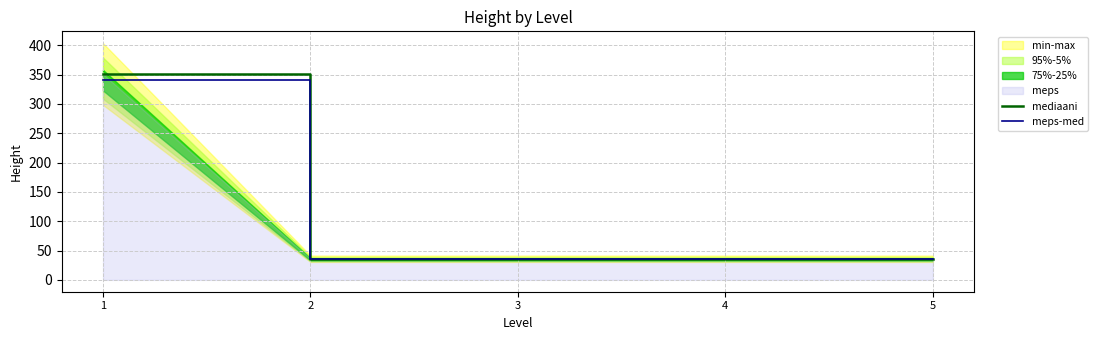

List the labels in order of meps-med value, smallest first.

2, 3, 4, 5, 1